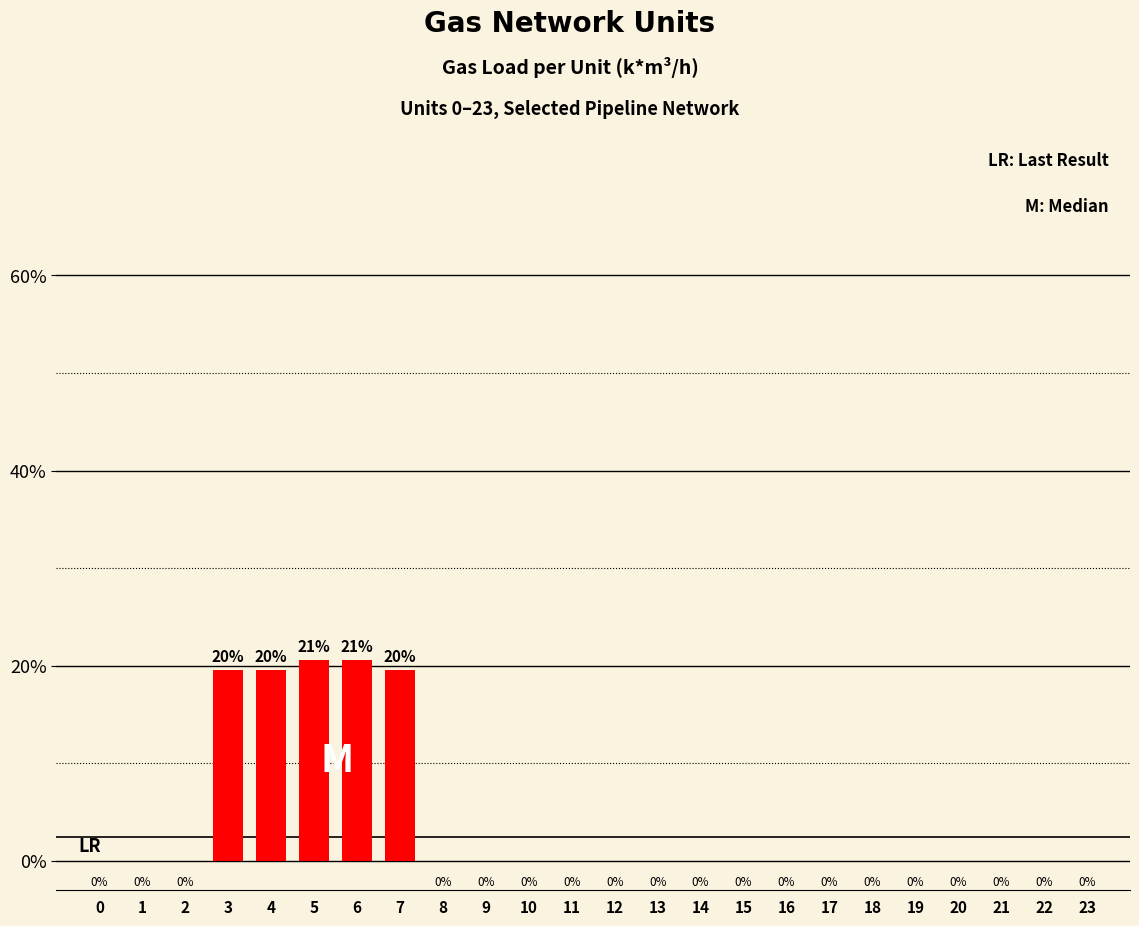

What is the average value?

4.2